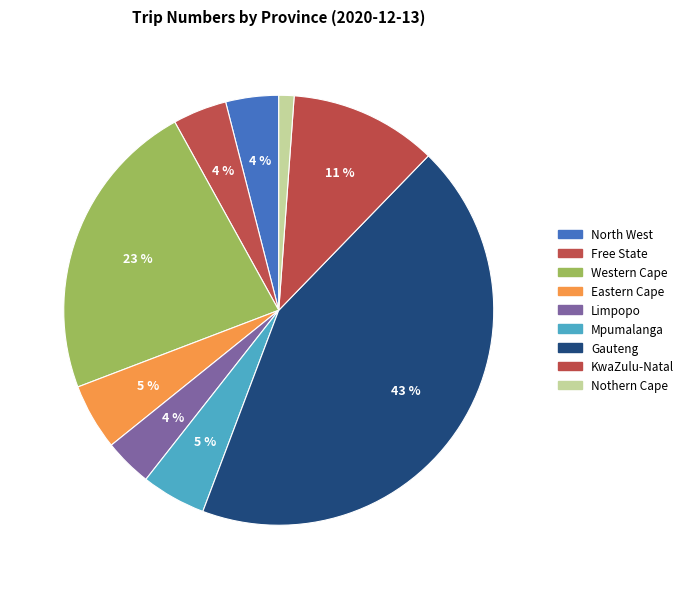

How many segments does this pie chart have?

9